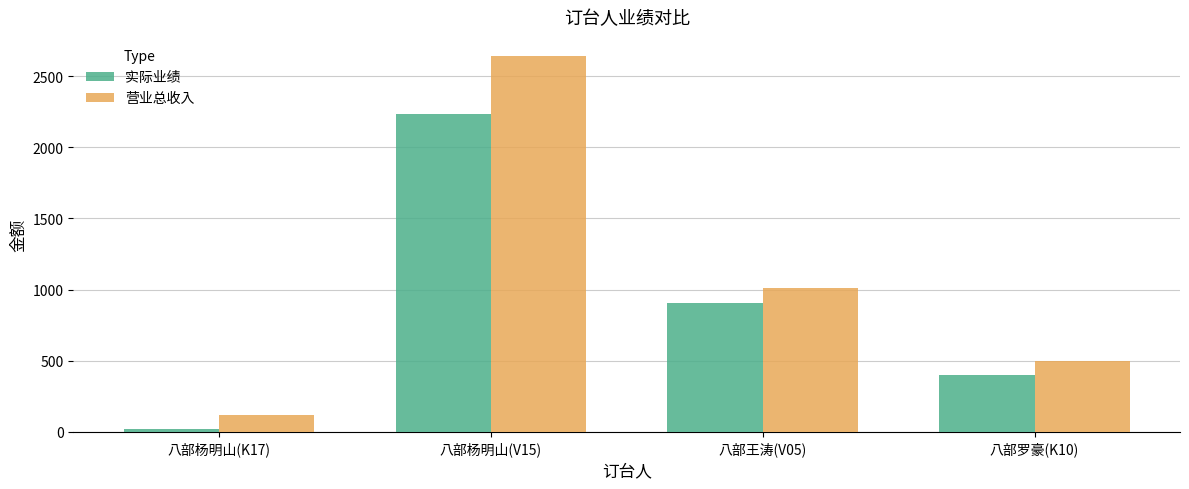

What is the value of the 实际业绩 bar at the 1st from the left?

20